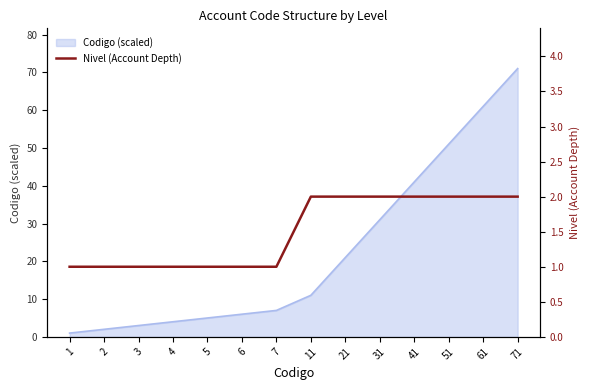

The value of Codigo (scaled) at 31 is 42. True or false?

False